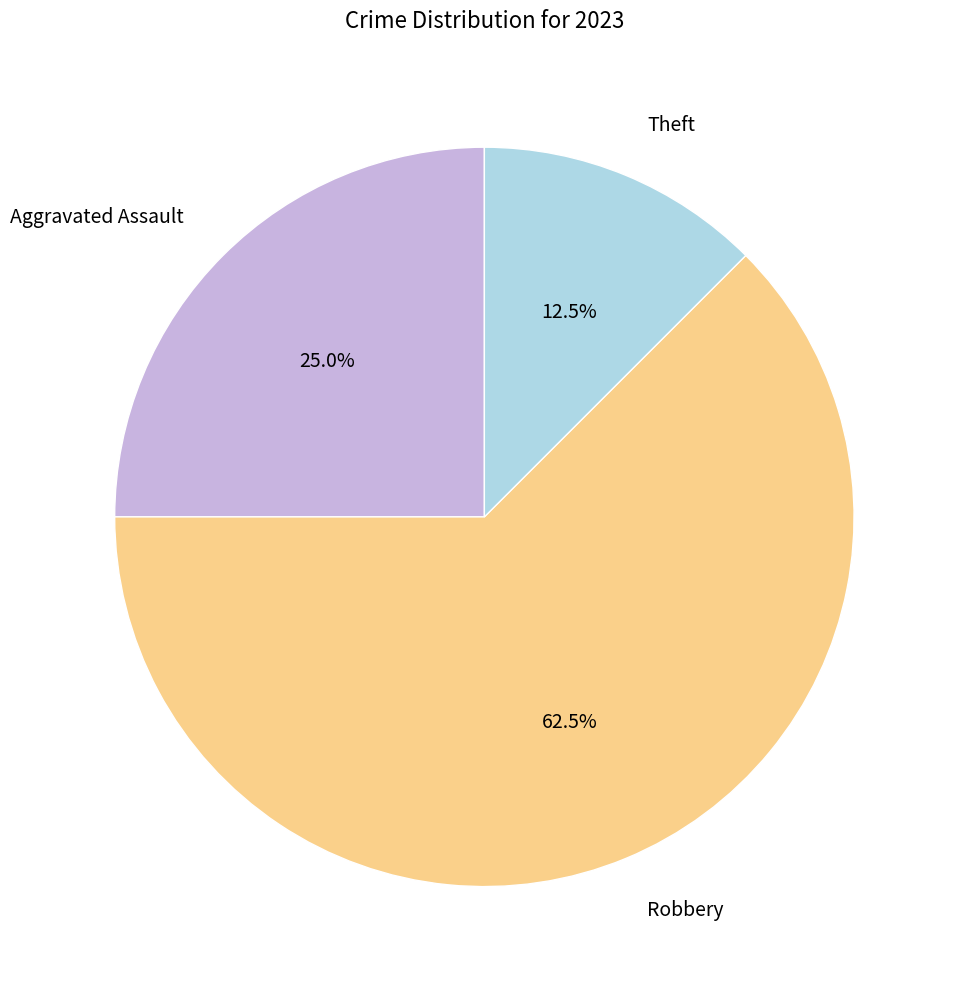

Which has a higher value, Robbery or Theft?

Robbery